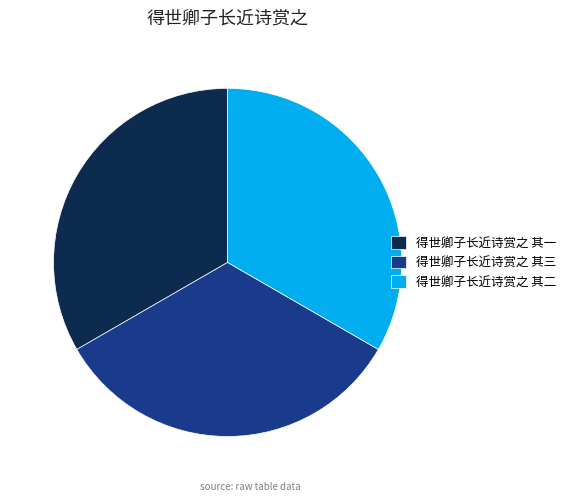

Do 得世卿子长近诗赏之 其二 and 得世卿子长近诗赏之 其一 together represent more than half of the pie?

Yes